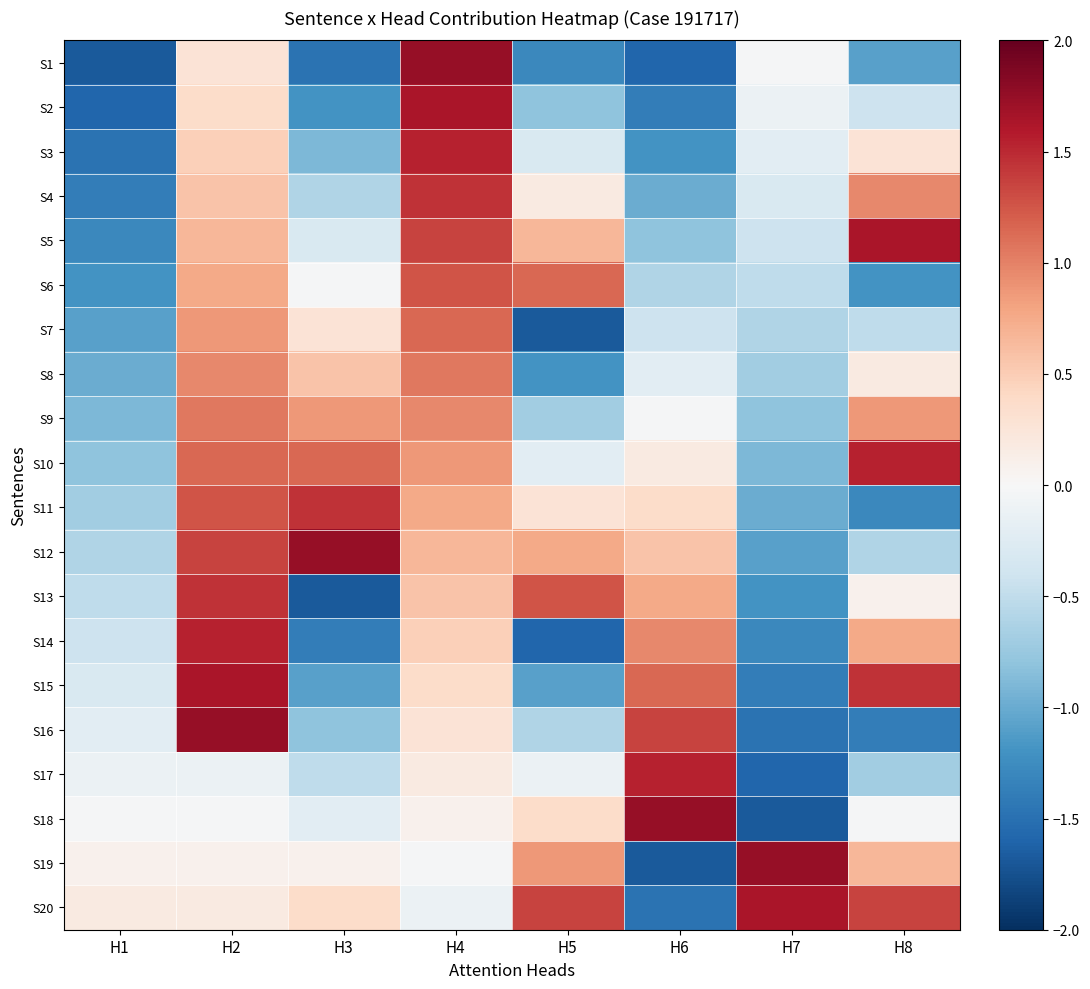

Rank the series by their maximum value, from highest to lowest.

S1, S12, S16, S18, S19, S2, S5, S15, S20, S3, S10, S14, S17, S4, S11, S13, S6, S7, S8, S9